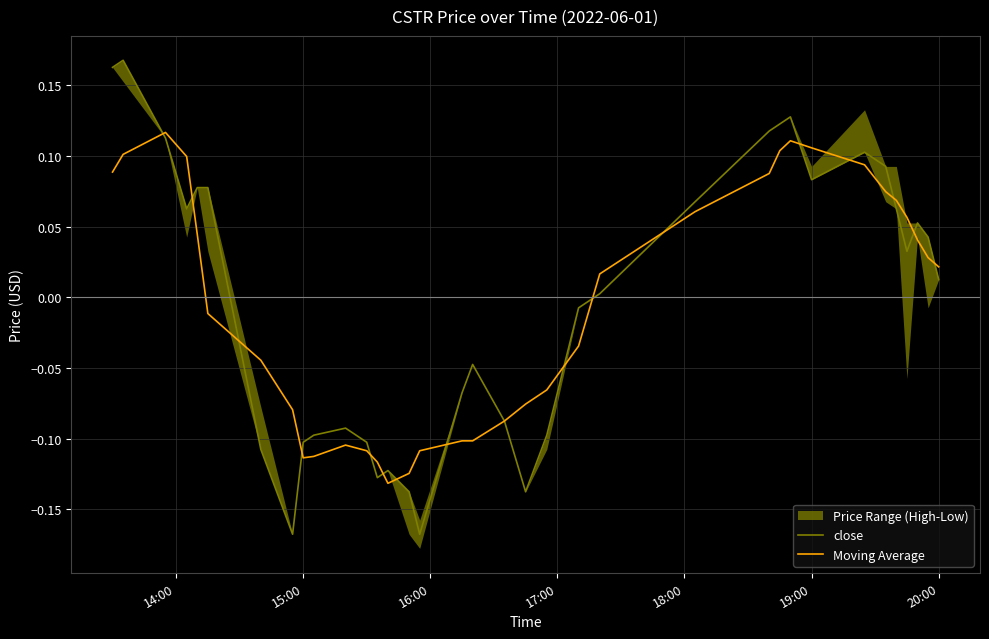

Reading left to right, what are all the values shown in this chart?

close: 0.2	0.2	0.1	0.1	0.1	0.1	-0.1	-0.2	-0.1	-0.1	-0.1	-0.1	-0.1	-0.1	-0.1	-0.2	-0.1	-0.0	-0.1	-0.1	-0.1	-0.0	0.0	0.1	0.1	0.1	0.1	0.1	0.1	0.1	0.1	0.0	0.1	0.0	0.0
Moving Average: 0.1	0.1	0.1	0.1	0.0	-0.0	-0.0	-0.1	-0.1	-0.1	-0.1	-0.1	-0.1	-0.1	-0.1	-0.1	-0.1	-0.1	-0.1	-0.1	-0.1	-0.0	0.0	0.1	0.1	0.1	0.1	0.1	0.1	0.1	0.1	0.1	0.0	0.0	0.0